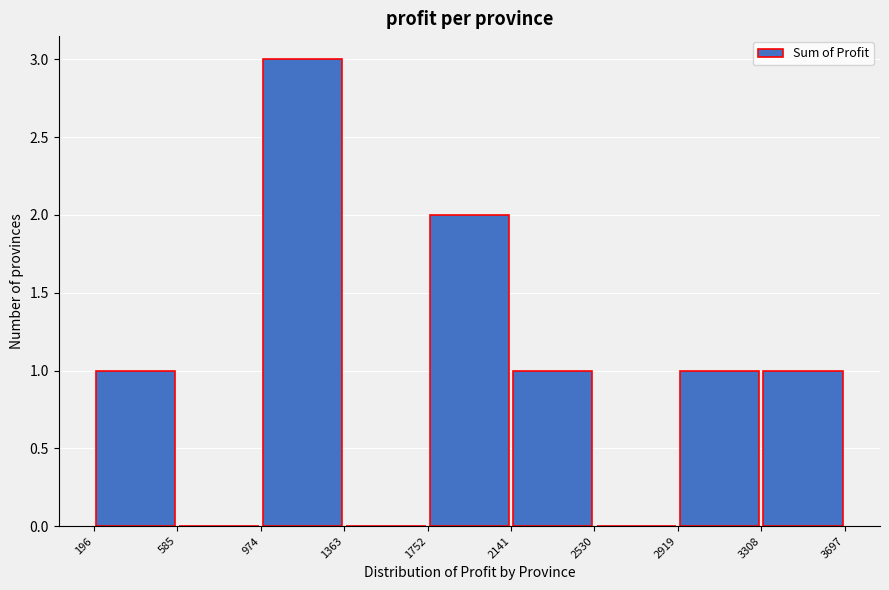

Reading left to right, list every bar in this chart as the range it spans on the x-axis followed by its height. The values are not printed on the chart, so give them approximately, as read against the axis.

196 to 585: 1
585 to 974: 0
974 to 1363: 3
1363 to 1752: 0
1752 to 2141: 2
2141 to 2530: 1
2530 to 2919: 0
2919 to 3308: 1
3308 to 3697: 1